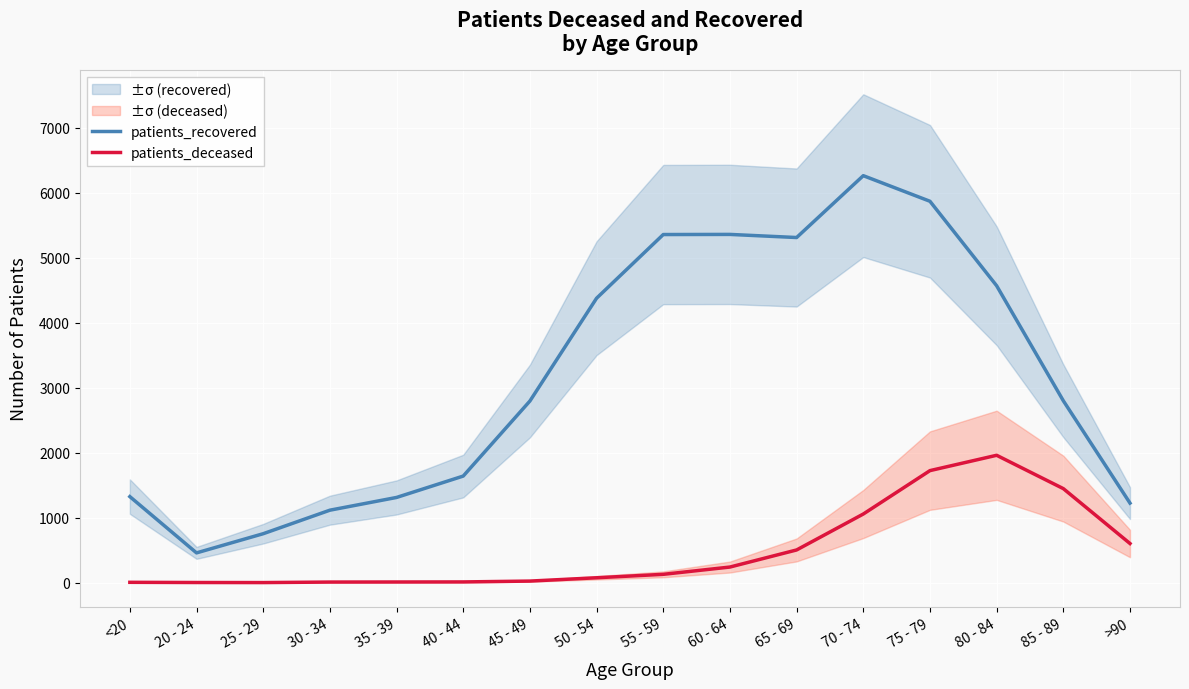

What is the sum of the patients_deceased values at 85 - 89 and 25 - 29?

1450